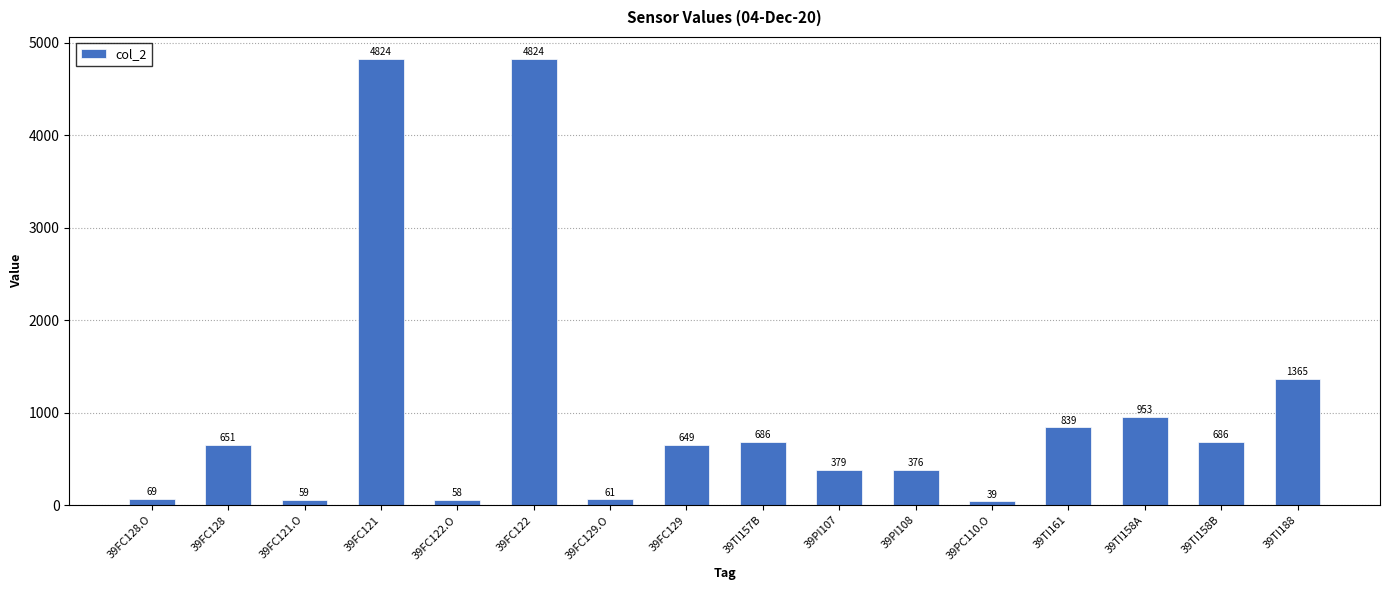

Between 39FC129.O and 39TI157B, which is larger?

39TI157B